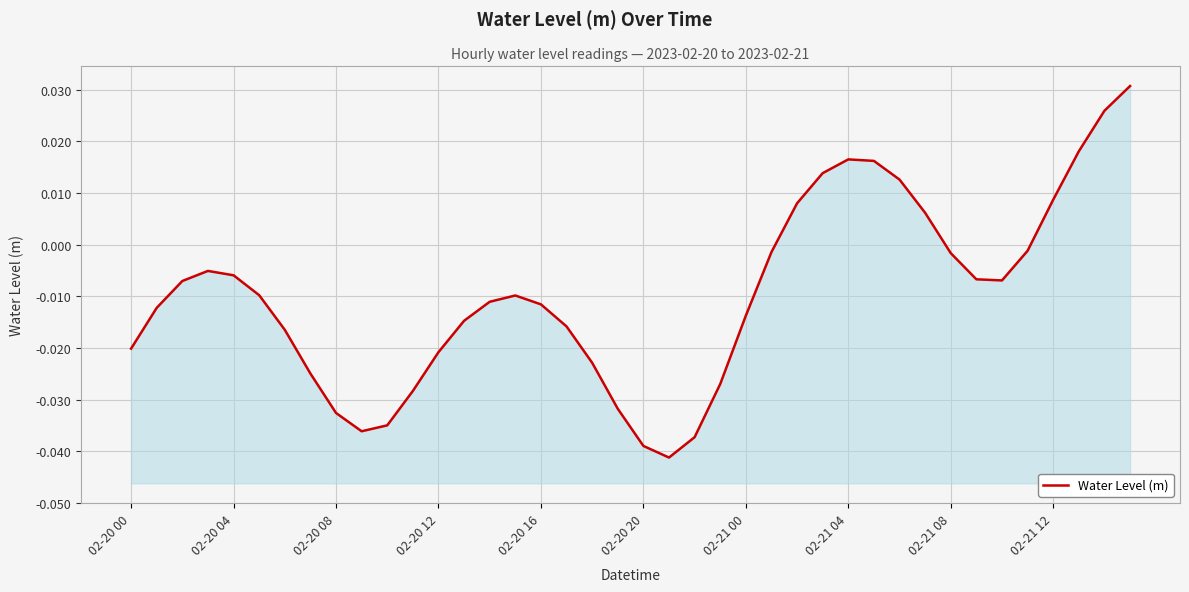

List the labels in order of value, smallest first.

21, 20, 22, 02-21 12, 10, 02-21 08, 19, 11, 23, 02-21 04, 18, 12, 02-20 00, 02-21 00, 17, 13, 24, 02-20 04, 16, 14, 15, 02-20 20, 02-20 08, 34, 33, 02-20 16, 02-20 12, 32, 25, 35, 31, 26, 36, 30, 27, 29, 28, 37, 38, 39